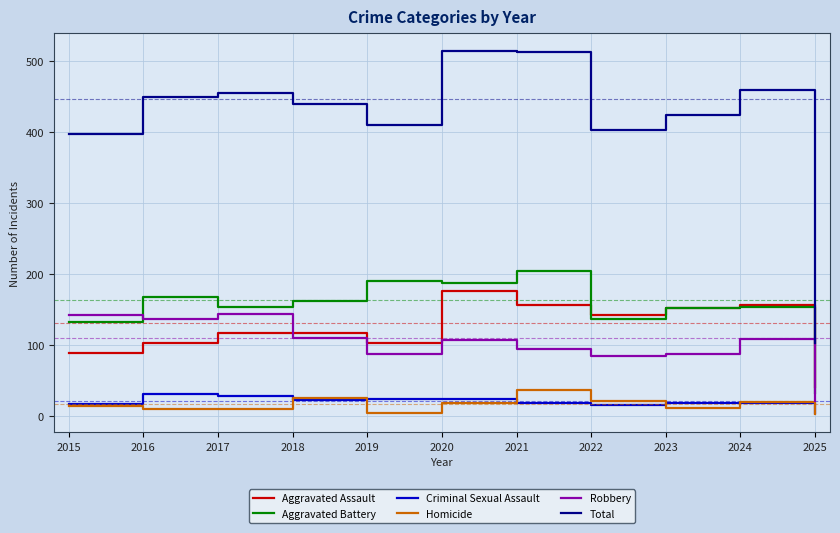

How many lines are shown in the chart?

6